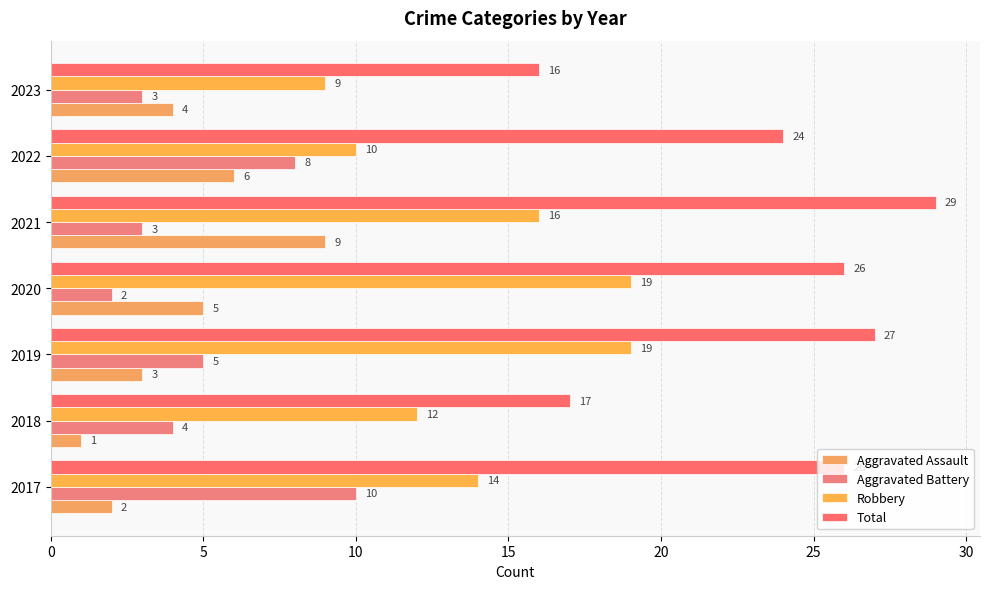

List the series in order of their peak value, lowest first.

Aggravated Assault, Aggravated Battery, Robbery, Total